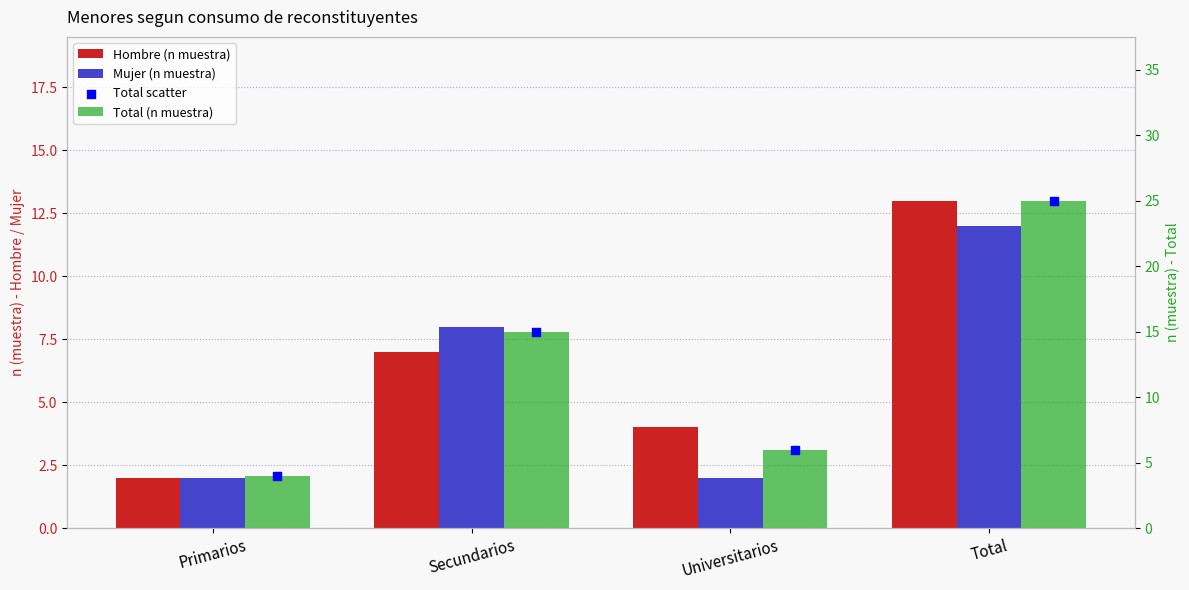

Is the value of Mujer (n muestra) at Secundarios greater than the value of Total scatter at Primarios?

Yes